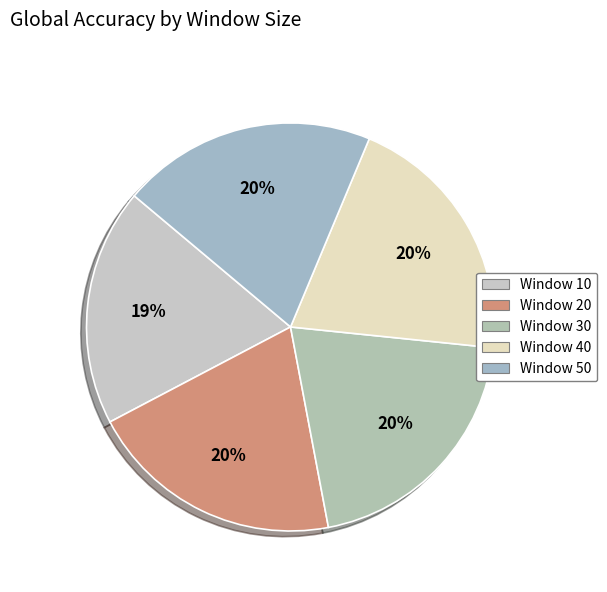

How much of the chart is everything except Window 10?

81.2%